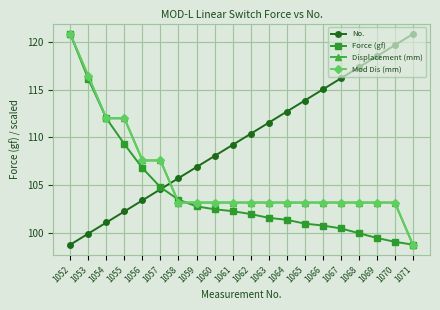

Is the value of Displacement (mm) at 1057 greater than the value of Force (gf) at 1061?

Yes